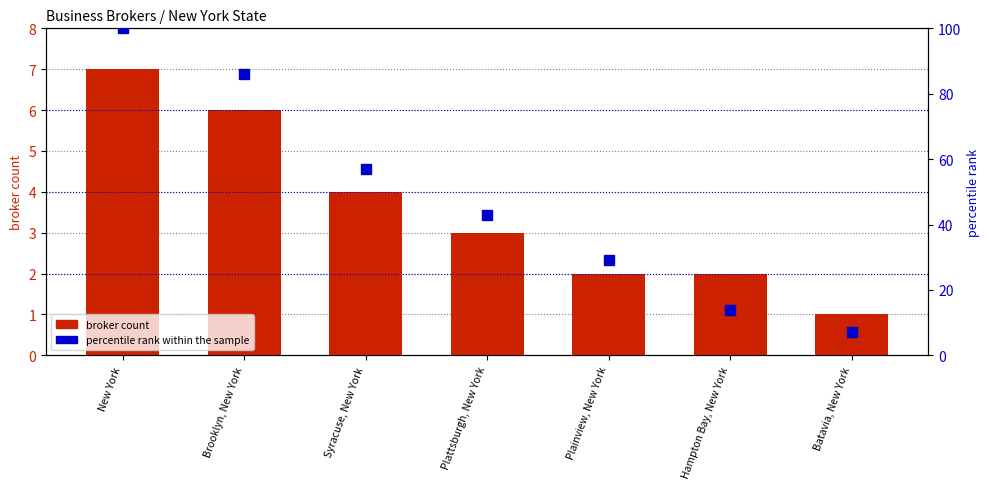

Reading left to right, transcribe all the data shown in this chart.

broker count: New York=7	Brooklyn, New York=6	Syracuse, New York=4	Plattsburgh, New York=3	Plainview, New York=2	Hampton Bay, New York=2	Batavia, New York=1
percentile rank within the sample: New York=100	Brooklyn, New York=86	Syracuse, New York=57	Plattsburgh, New York=43	Plainview, New York=29	Hampton Bay, New York=14	Batavia, New York=7